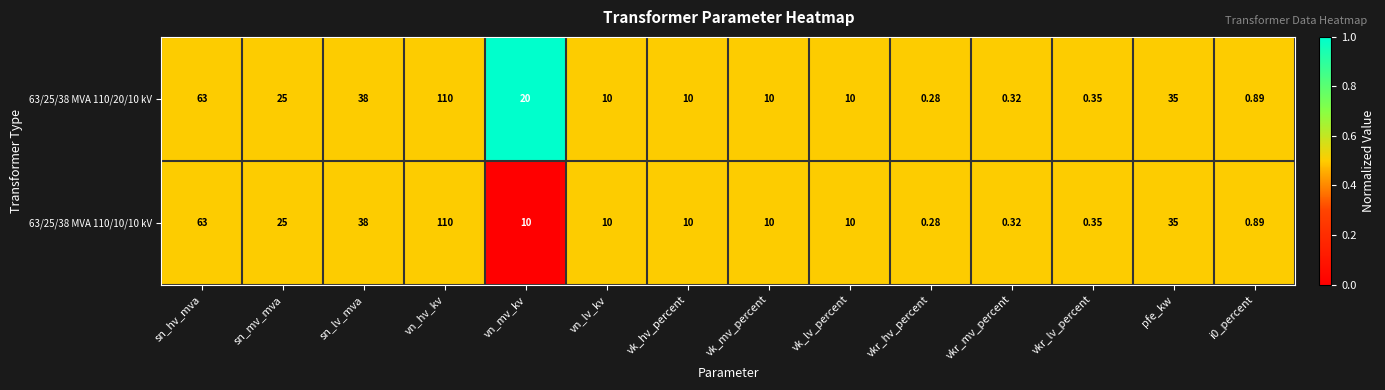

At which label is 63/25/38 MVA 110/10/10 kV closest to 55?

sn_hv_mva